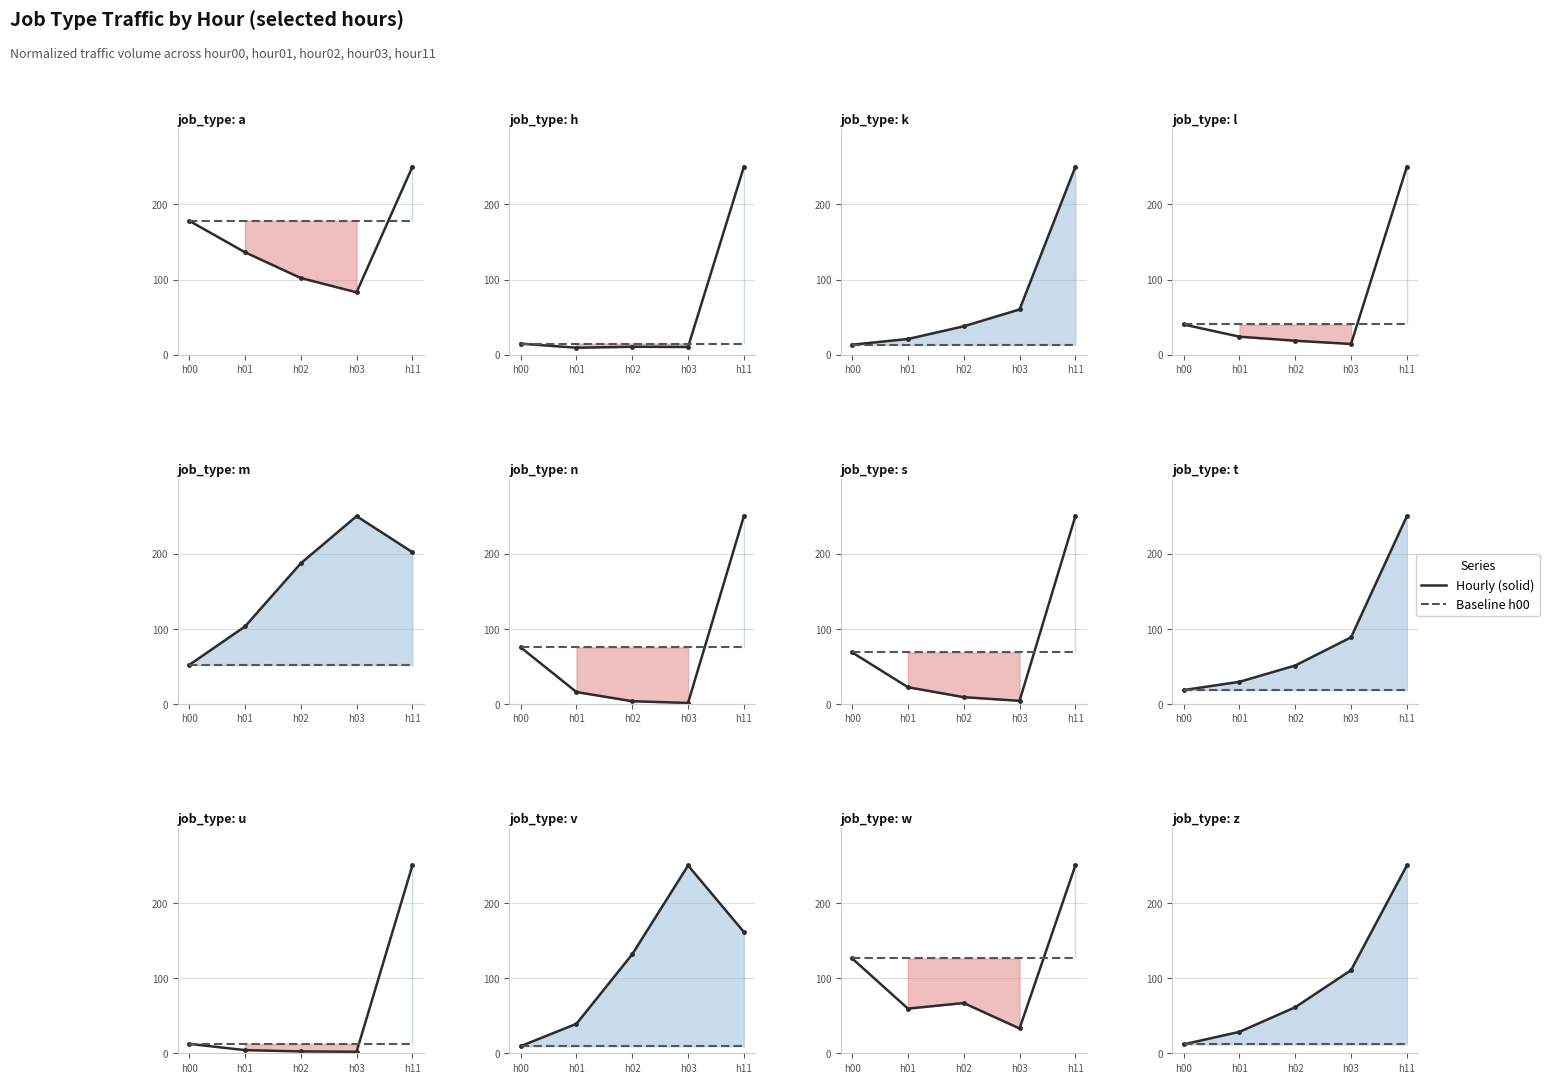

At which category is the sum across all series the highest?

h11